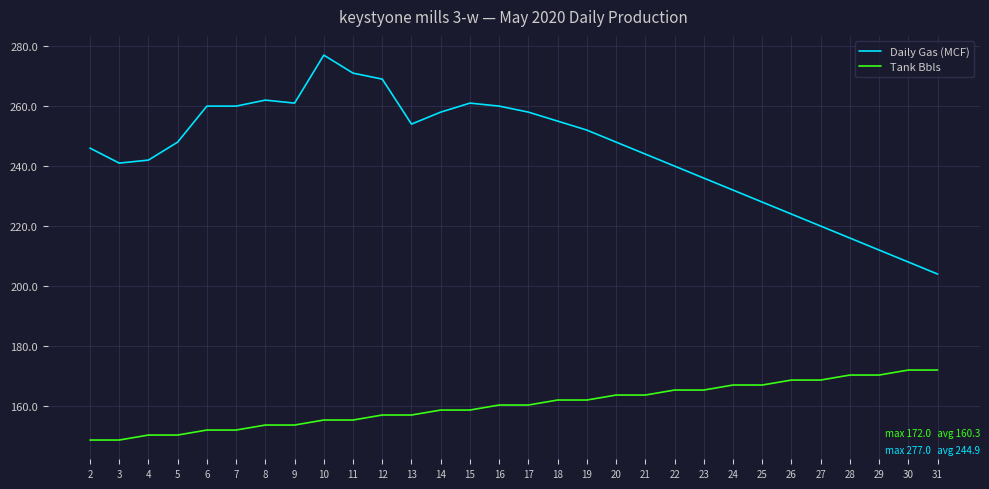

Which category has the lowest value in the Daily Gas (MCF) series?

31